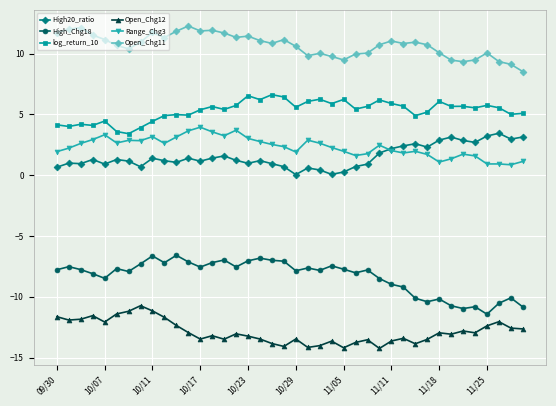

True or false: High20_ratio and High_Chg18 intersect in this chart.

False